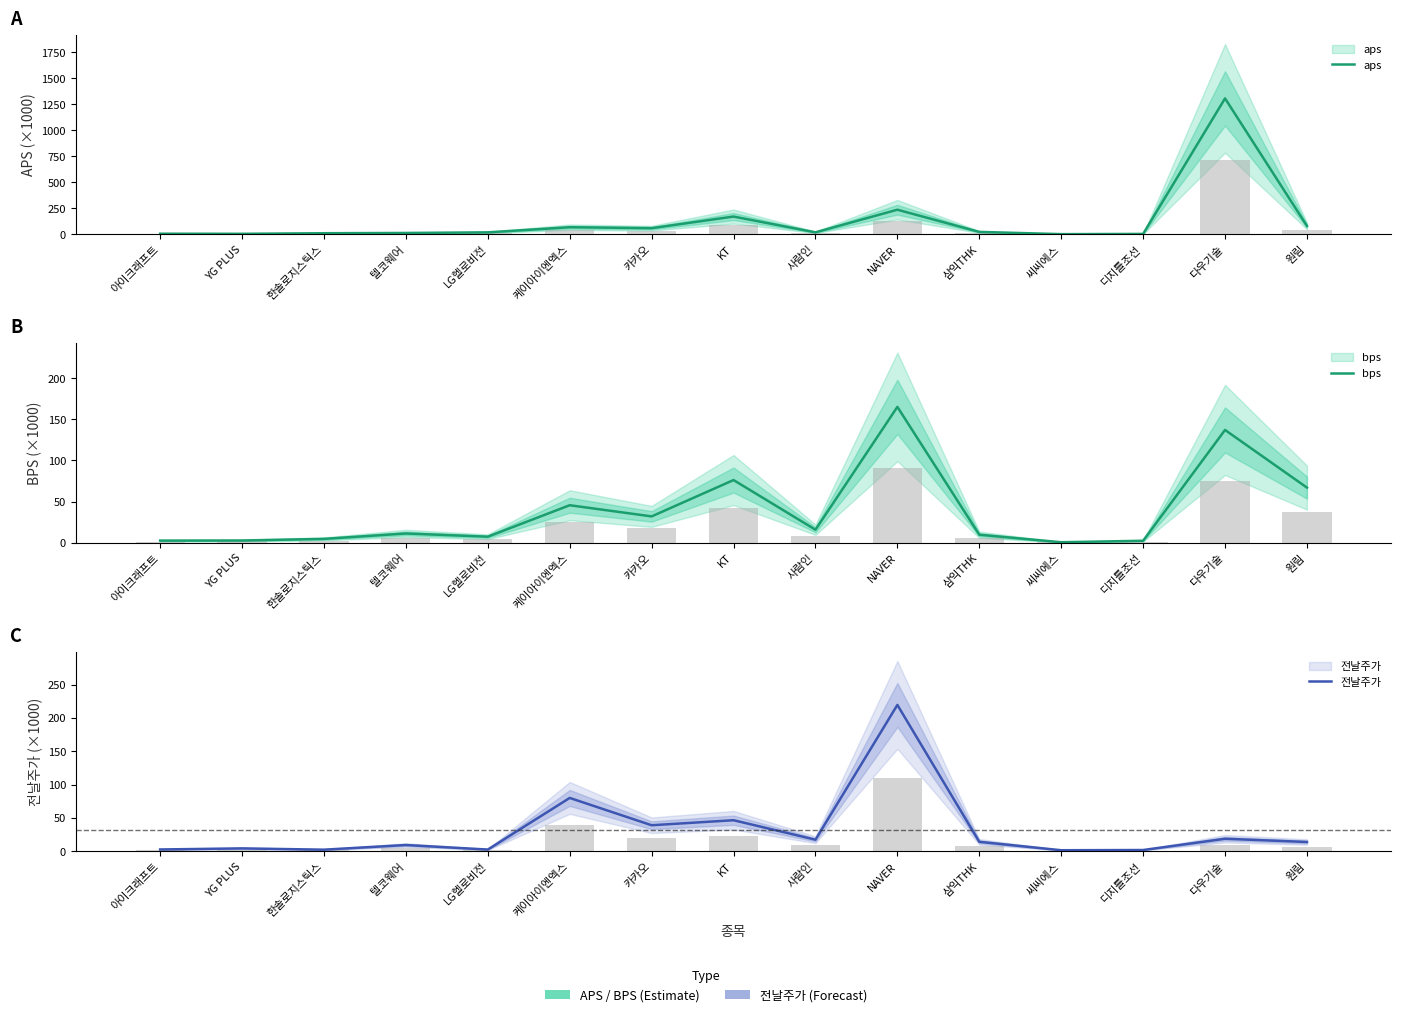

Is it true that 전날주가 equals 1.1 at 디지틀조선?

False